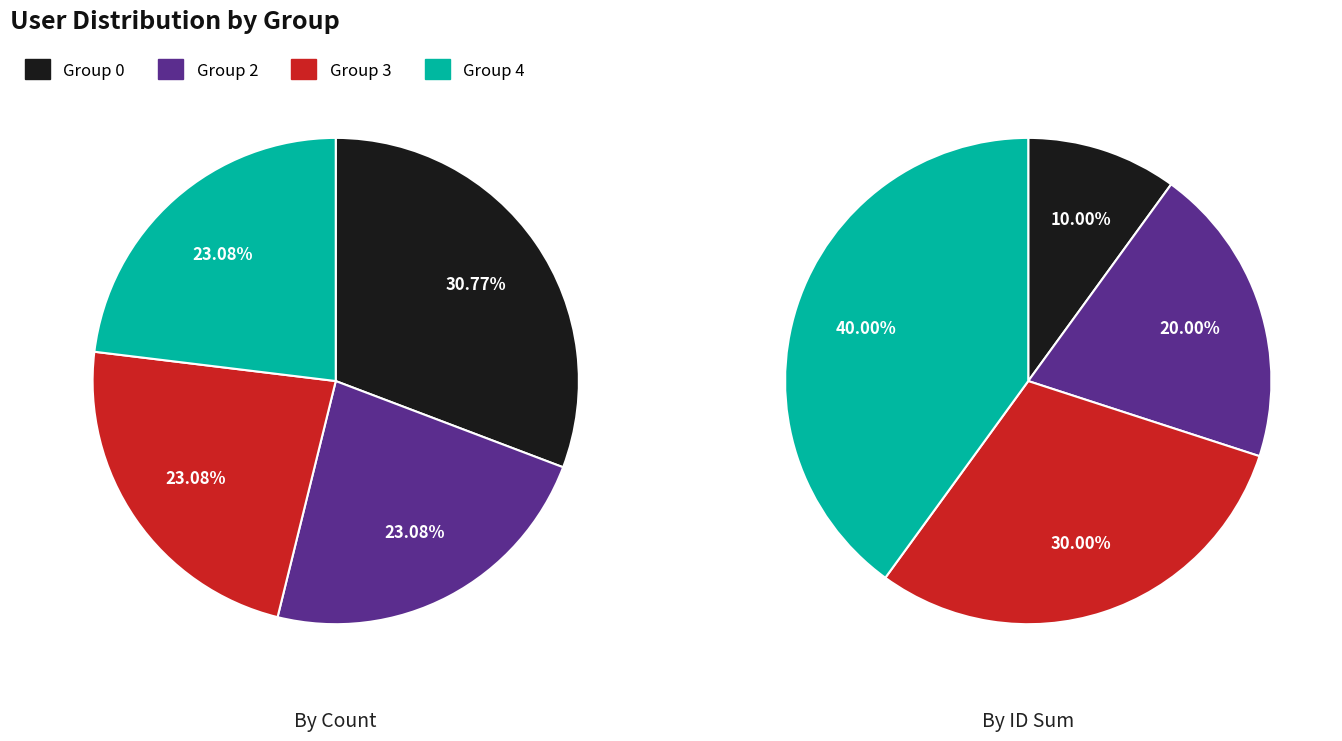

Is Wixey the majority of the pie?

No